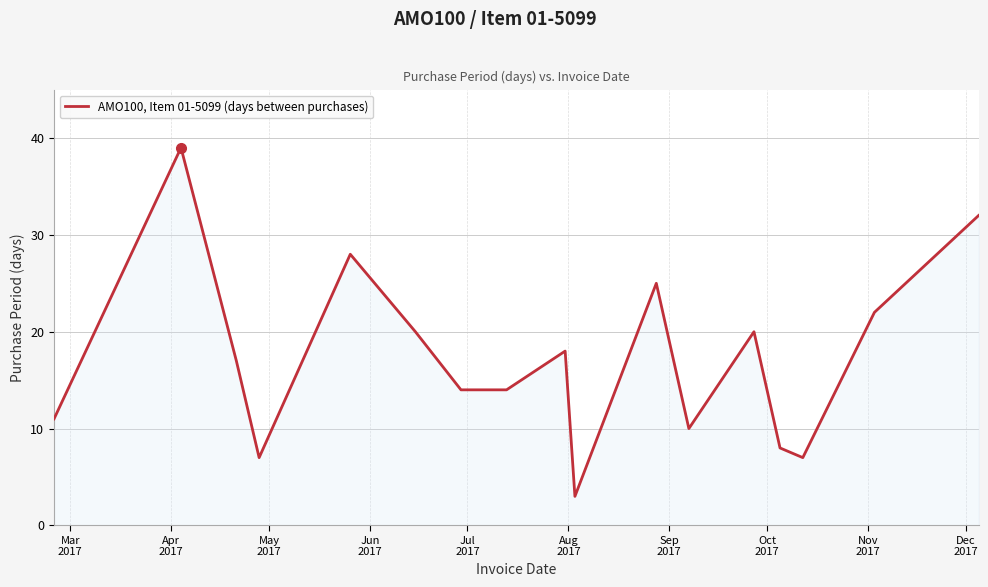

What is the minimum value shown in the chart?

3